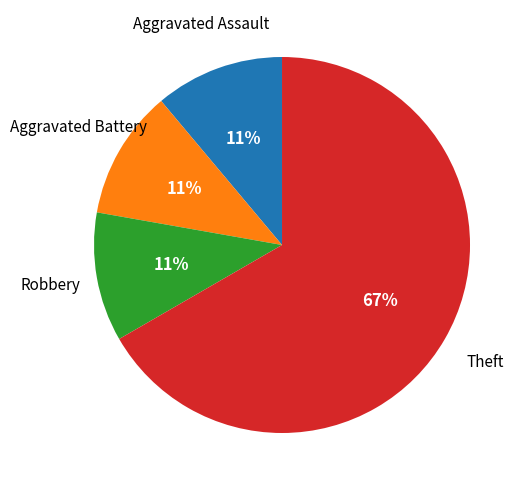

How many slices are in this pie chart?

4